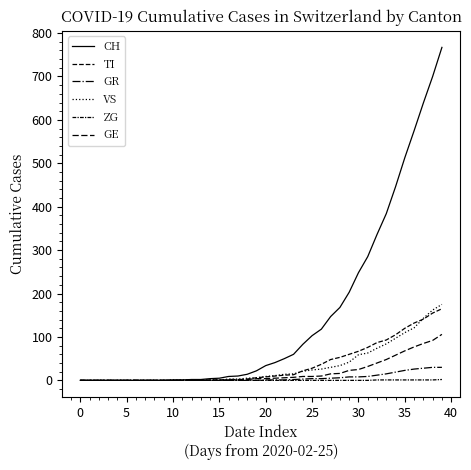

Count the number of categories in the chart.

40